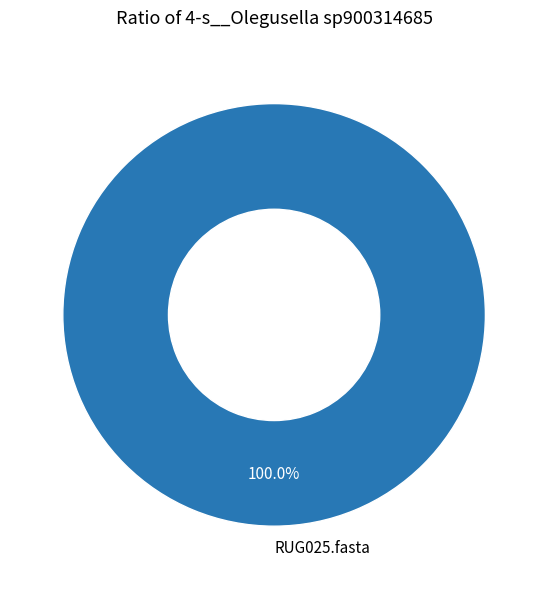

Rank the categories by value from highest to lowest.

RUG025.fasta